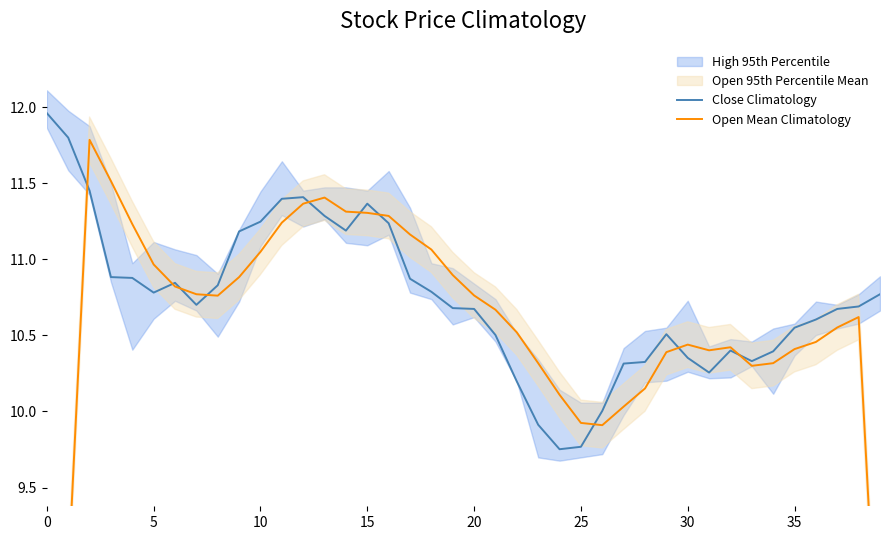

Does the chart display data point markers on the line(s)?

No